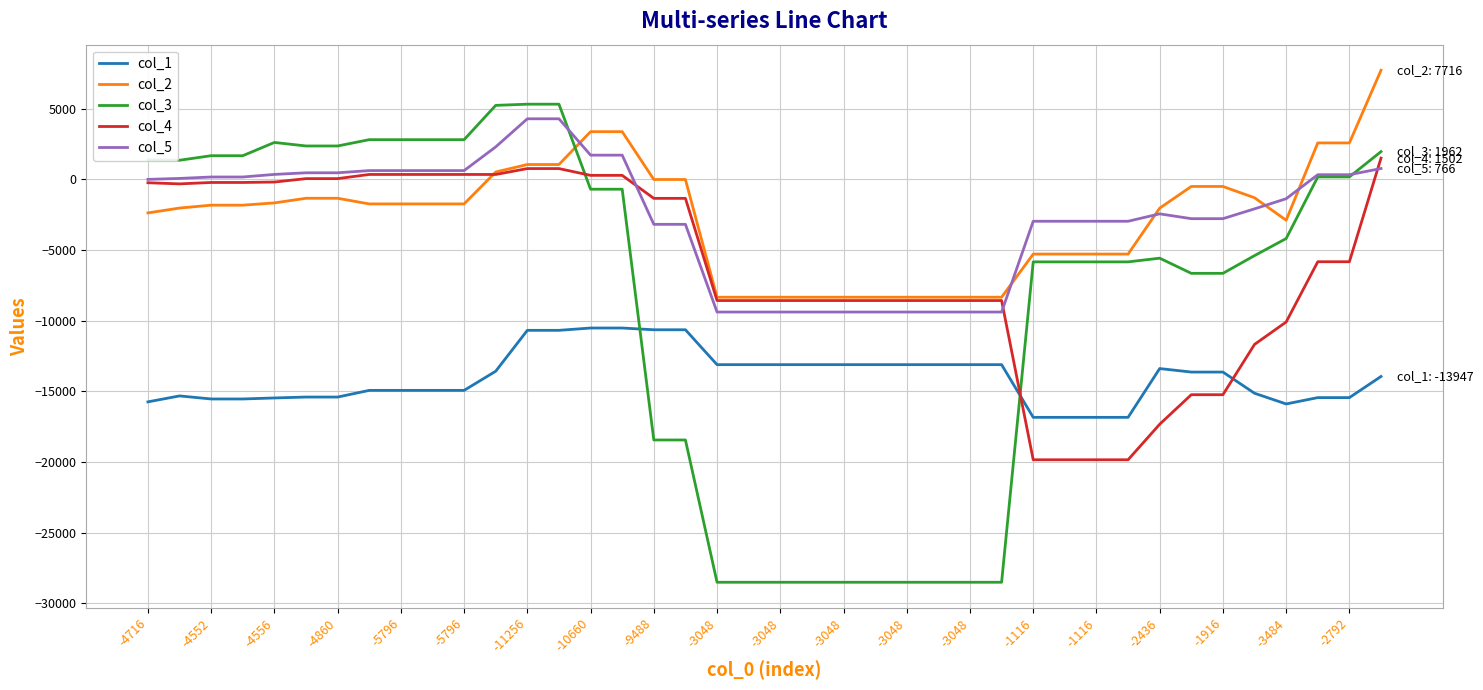

What is the smallest value displayed?

-28506